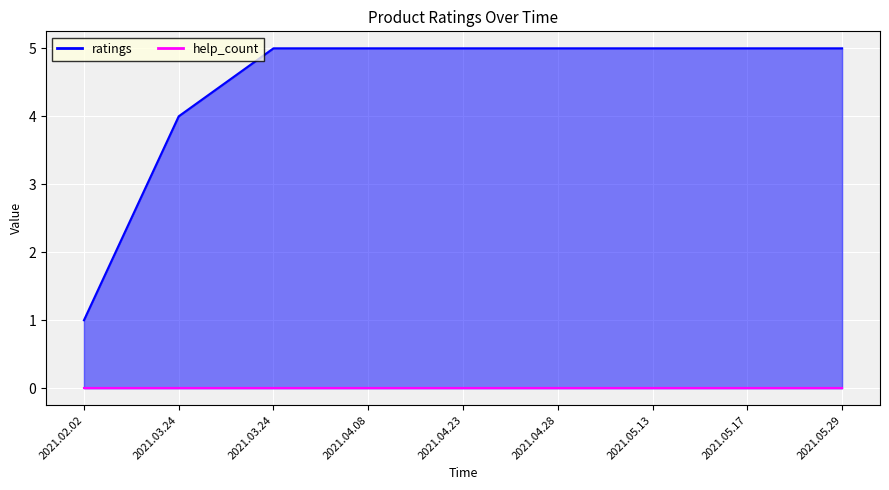

What is the sum of all values?

40